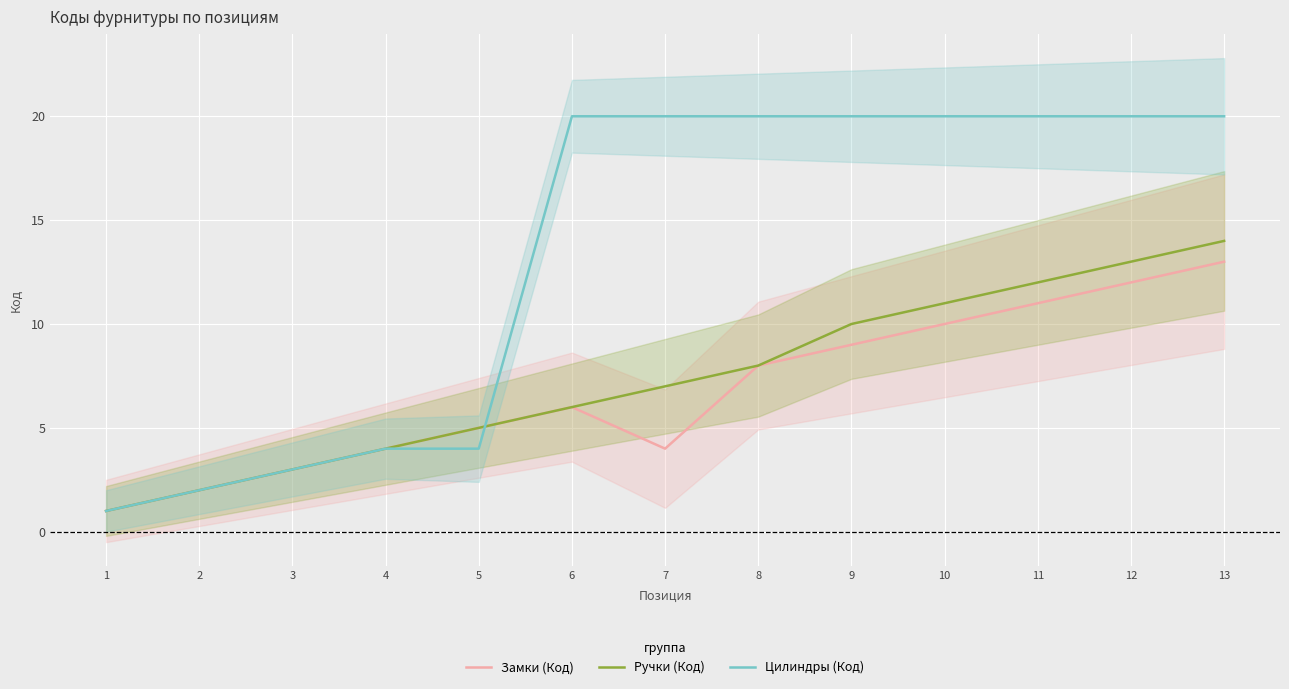

What is the sum of all Замки (Код) values?

88